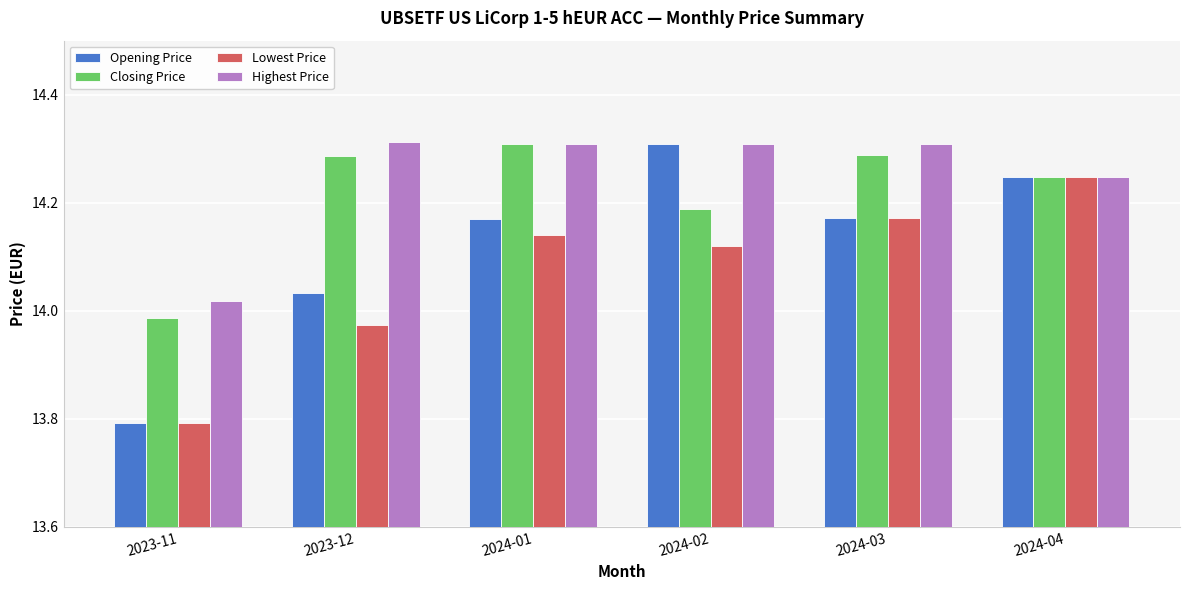

How many bars are there in each group?

4